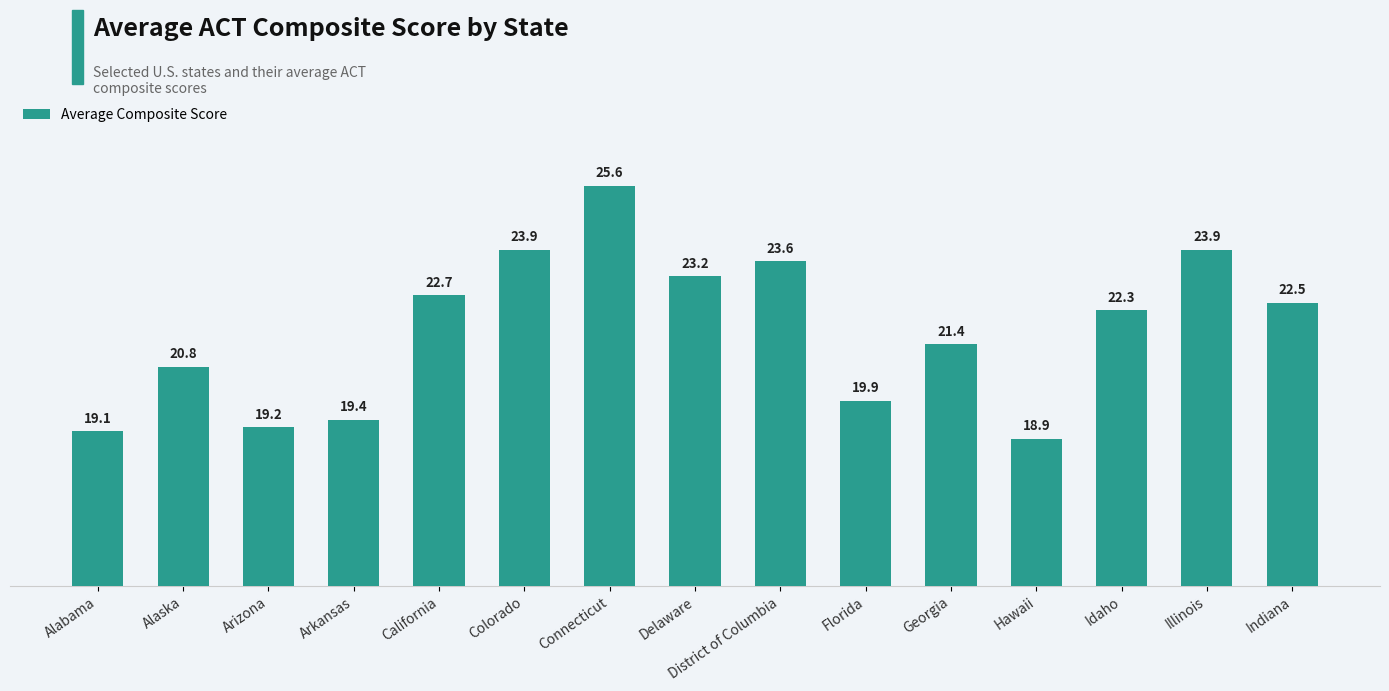

Approximately how many times larger is the value at Georgia compared to Florida?

1.1